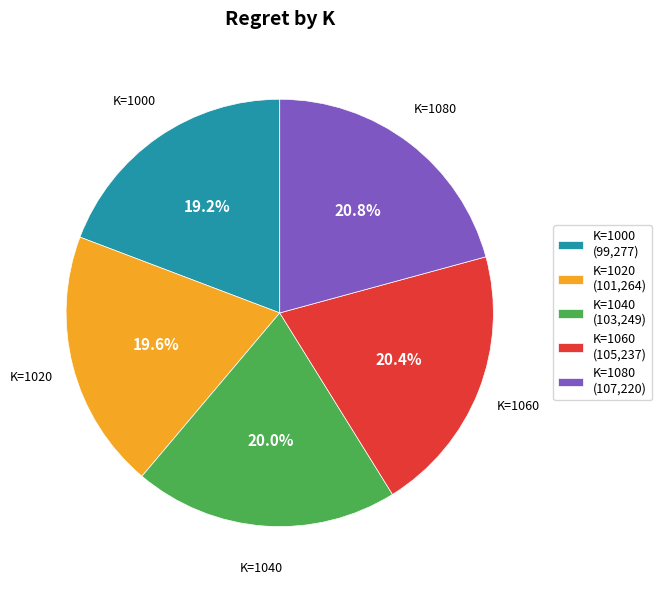

What is the ratio of the value at K=1060 (105,237) to the value at K=1080 (107,220)?

1.0